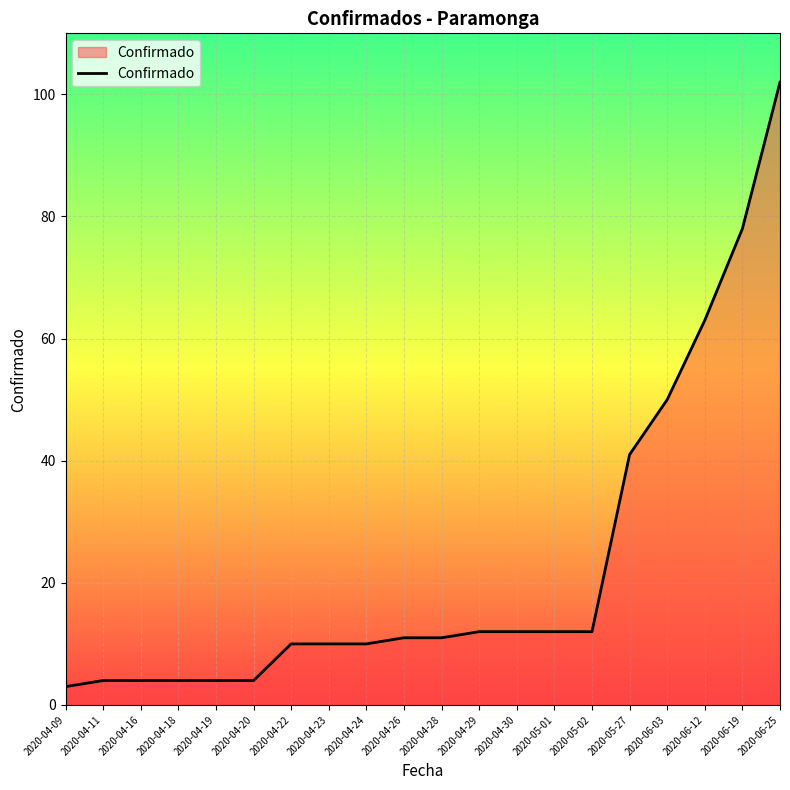

Between 2020-06-25 and 2020-04-18, which is larger?

2020-06-25